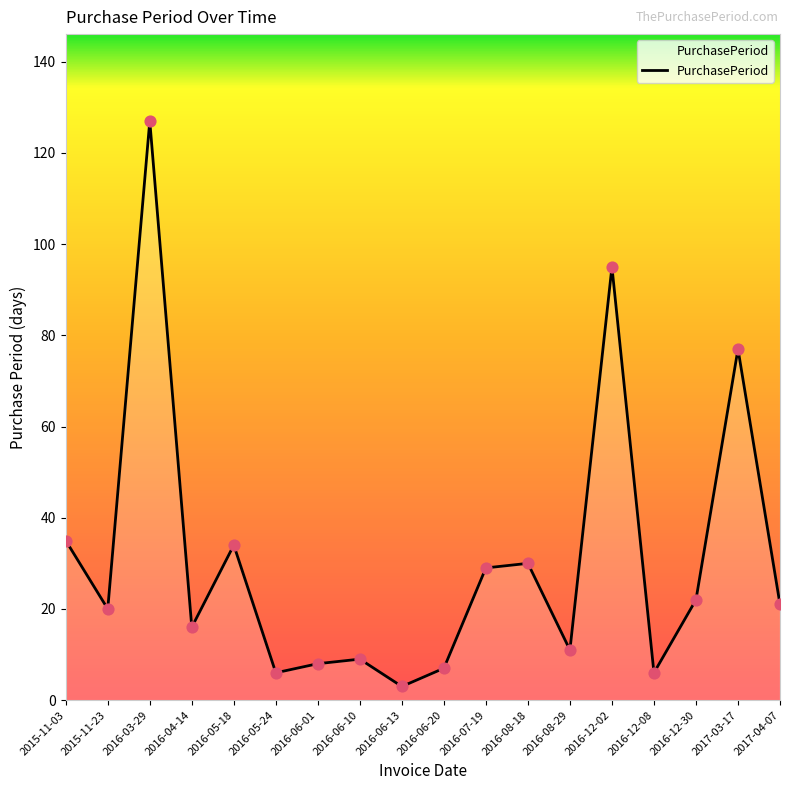

Which has a higher value, 2016-12-08 or 2016-06-10?

2016-06-10